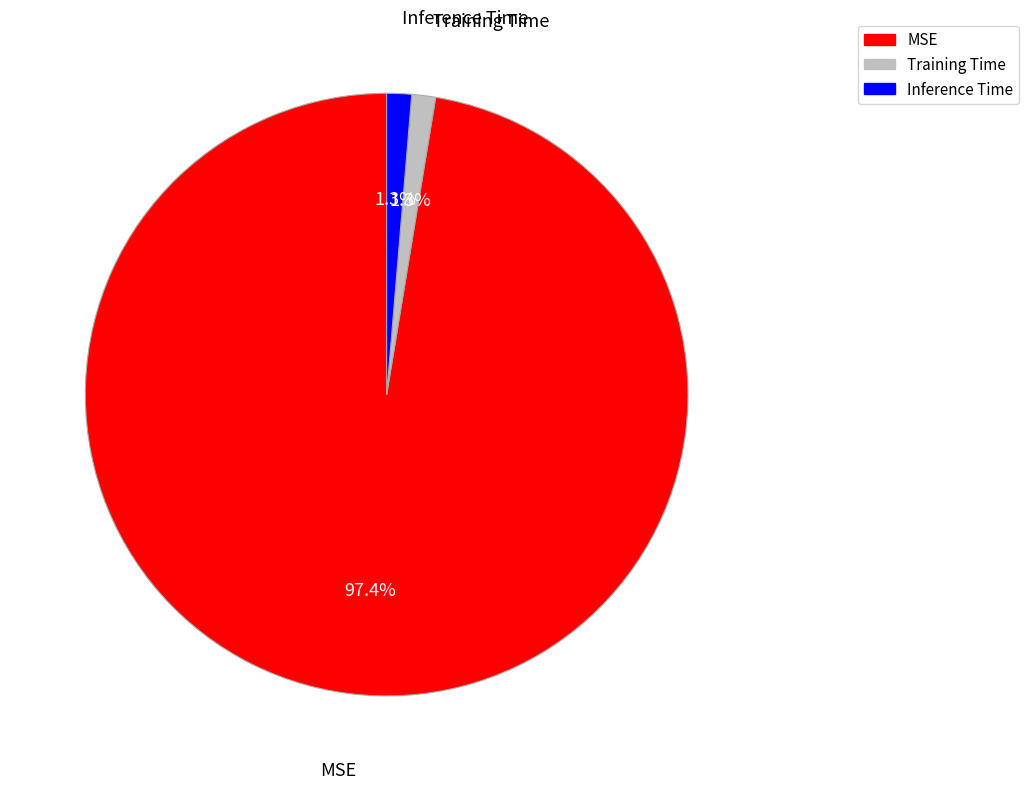

What percentage do Training Time and Inference Time together represent?

2.6%